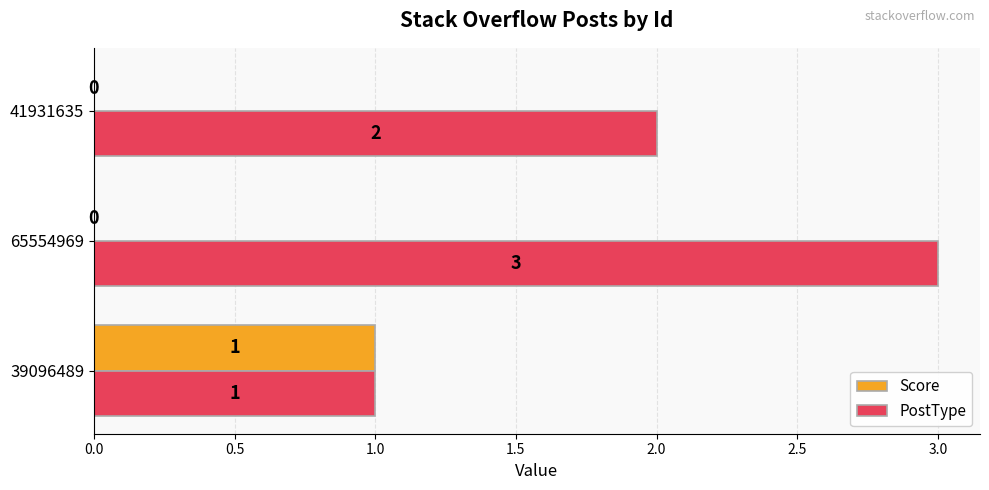

How many Score values are between 0 and 1?

3